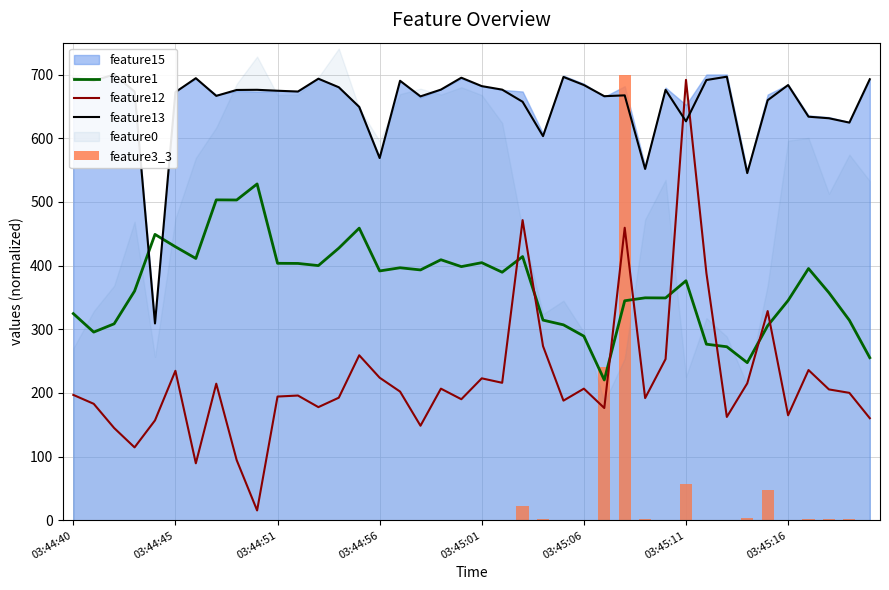

Which series has the largest range (max minus min)?

feature3_3